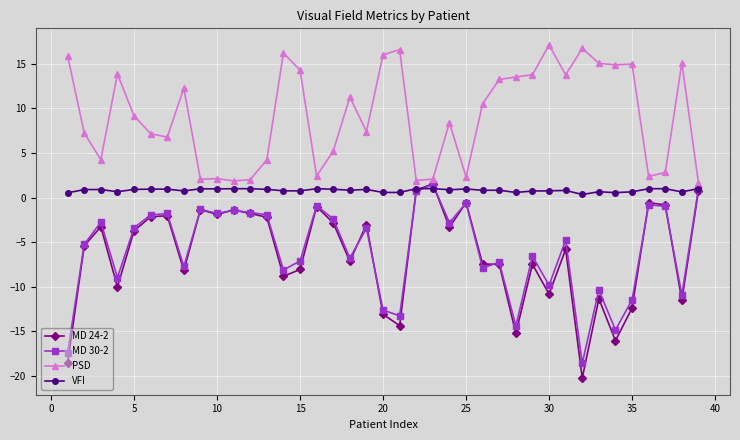

What is the value of the MD 30-2 point at the 35th from the left?

-11.5